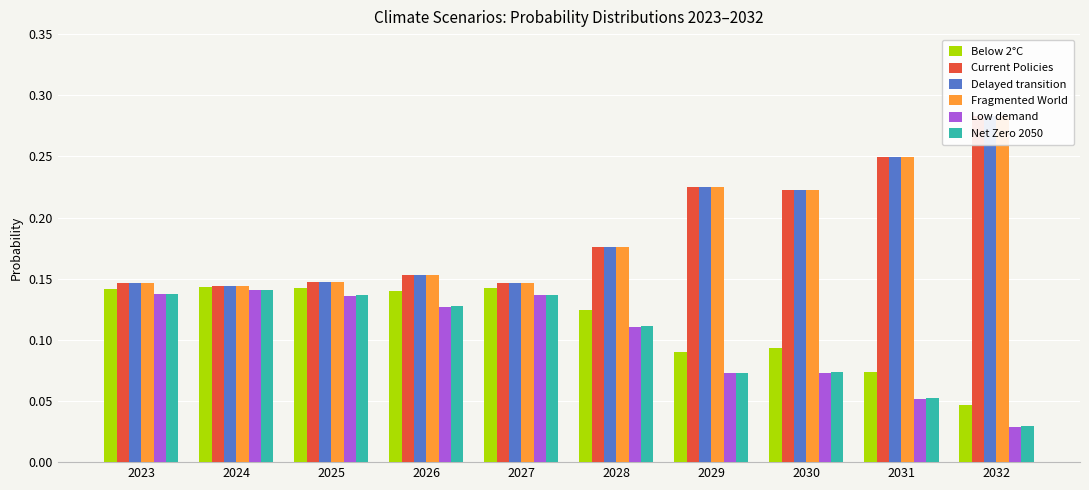

At which label is Below 2°C closest to 0?

2032